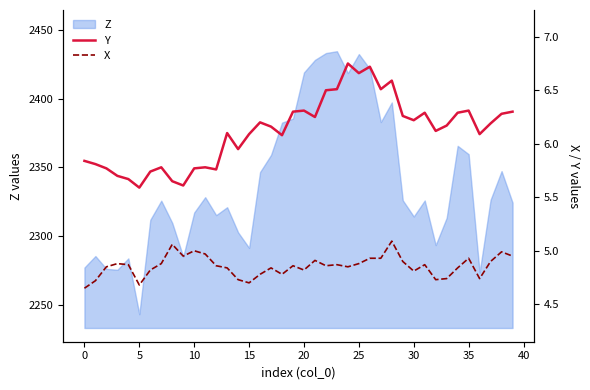

The Z series shows 2317.1 at 10. True or false?

True